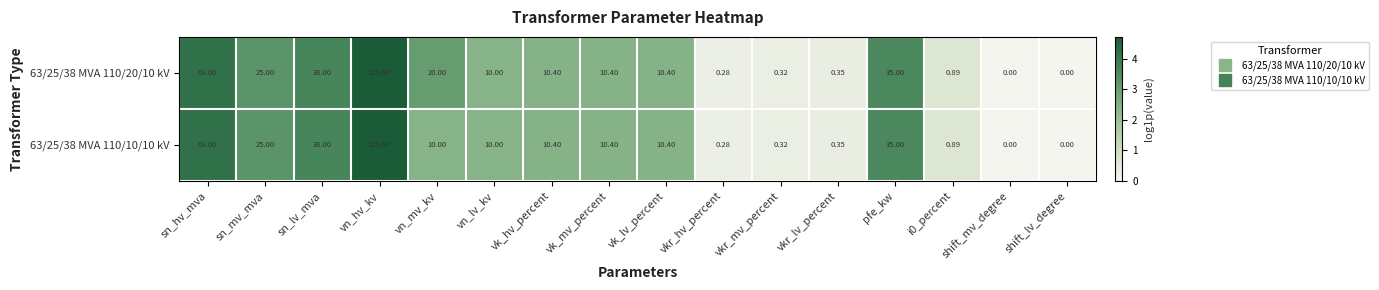

How many values in 63/25/38 MVA 110/20/10 kV are above zero?

14